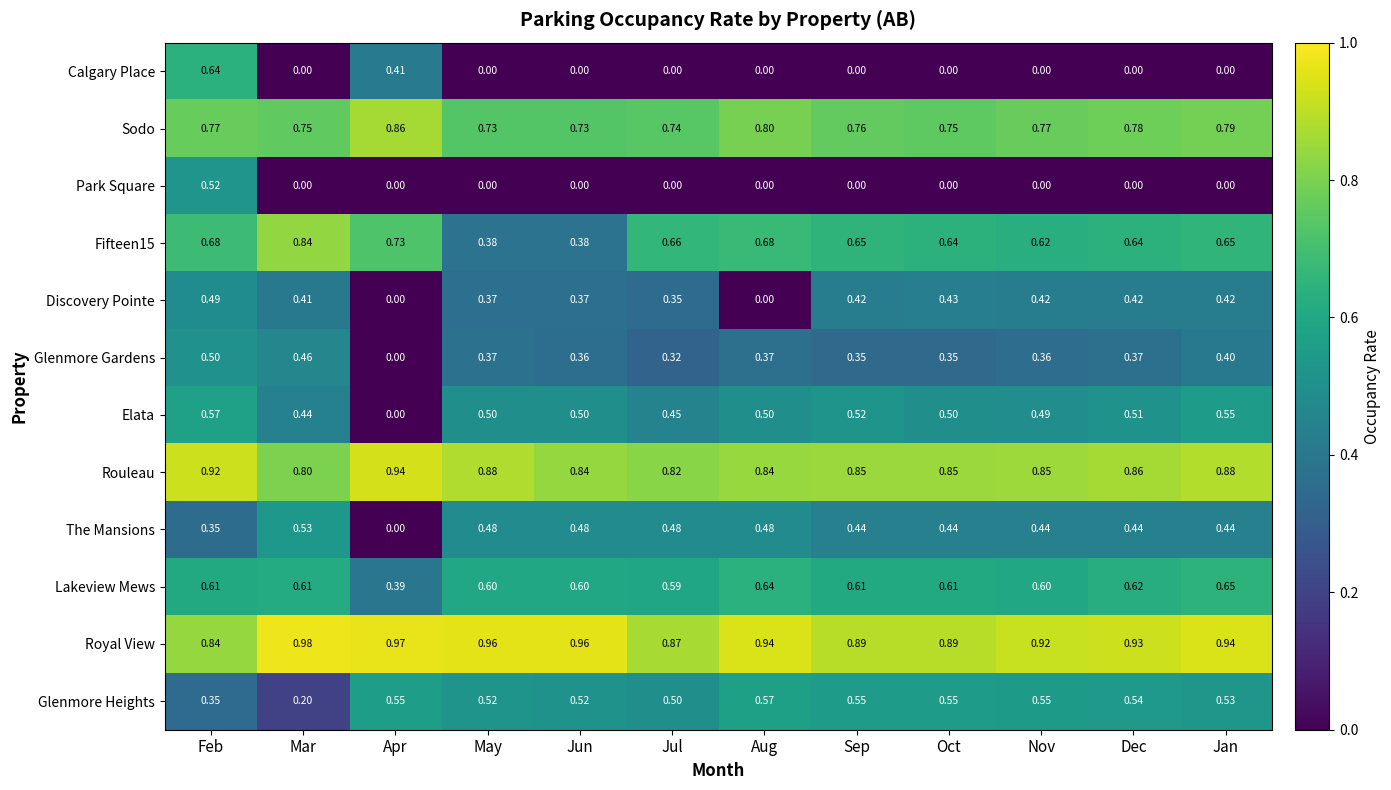

Which series has the widest spread of values?

Calgary Place